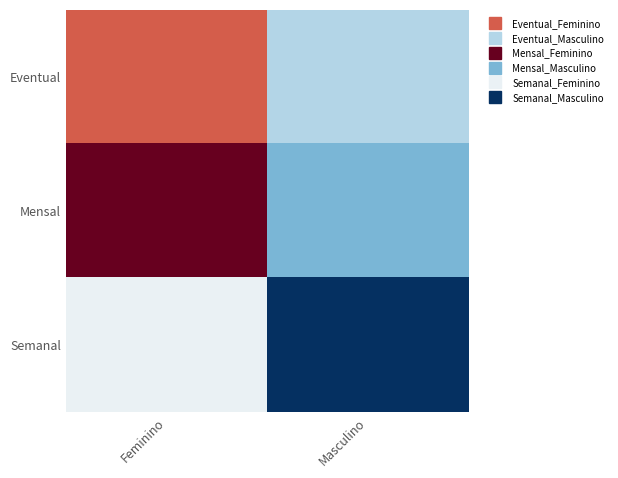

Reading left to right, transcribe all the data shown in this chart.

Eventual: Feminino=3.8	Masculino=3.0
Mensal: Feminino=4.1	Masculino=2.9
Semanal: Feminino=3.2	Masculino=2.4